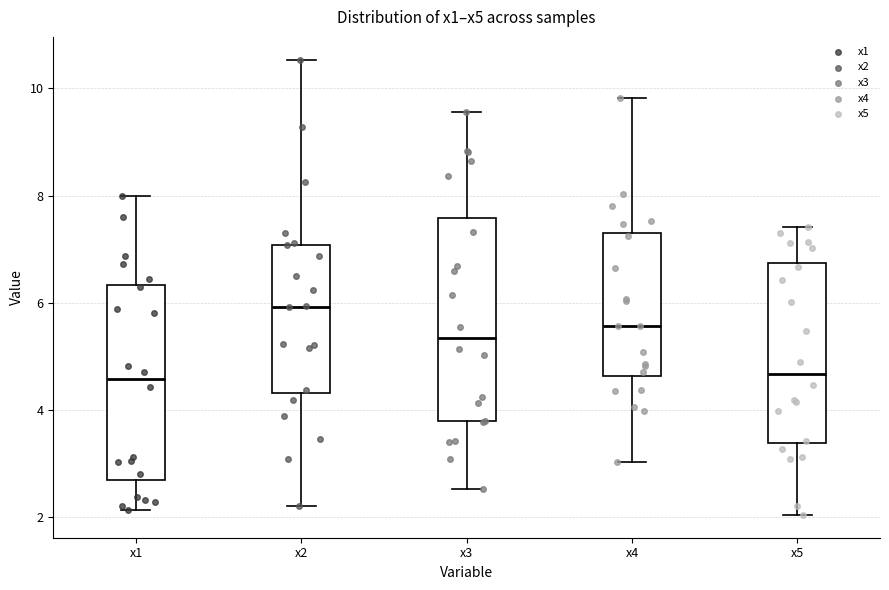

Reading left to right, transcribe this box plot: for each box, give where its median line is, the range the box spans, and where its two whiskers end, as read against the y-axis. The values are not printed on the chart, so give them approximately, as read against the axis.

x1: median 4.6, box 2.6 to 6.4, whiskers 2.2 to 8.0
x2: median 6.0, box 4.4 to 7.0, whiskers 2.2 to 10.6
x3: median 5.4, box 3.8 to 7.6, whiskers 2.6 to 9.6
x4: median 5.6, box 4.6 to 7.4, whiskers 3.0 to 9.8
x5: median 4.6, box 3.4 to 6.8, whiskers 2.0 to 7.4